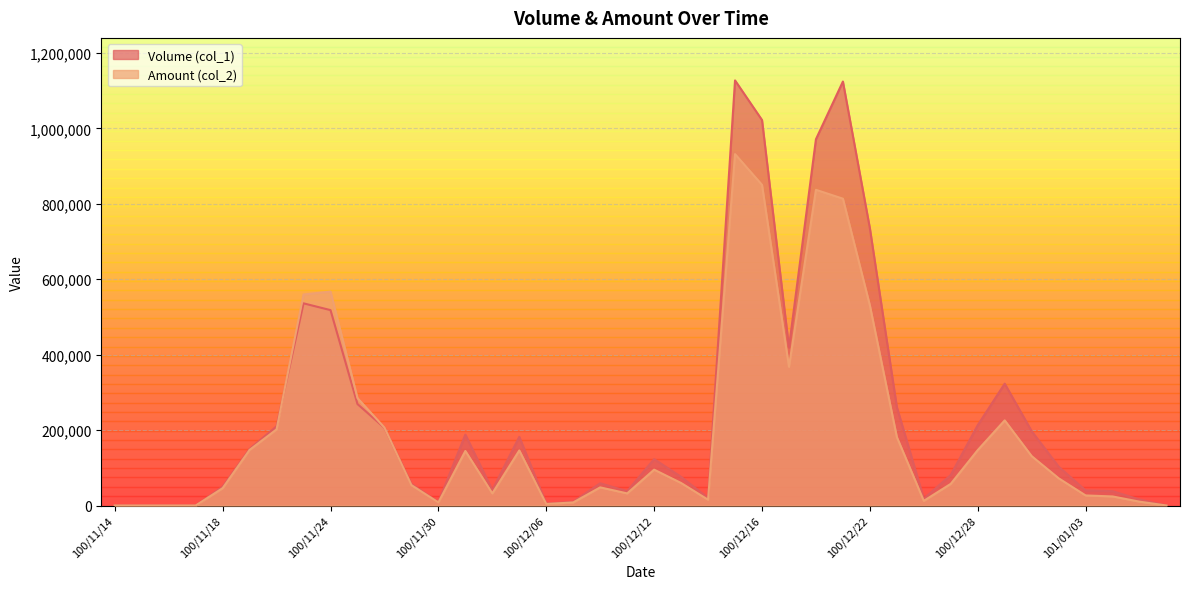

Where is Amount (col_2) nearest to the value 465820?

100/12/22